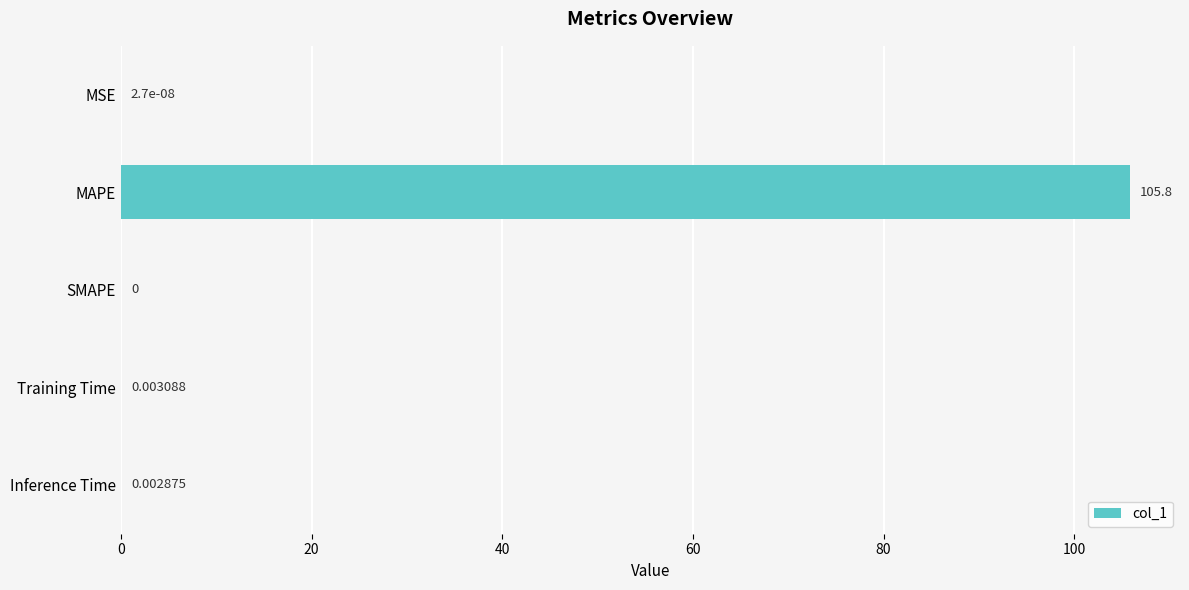

What is the sum of all values?

105.8